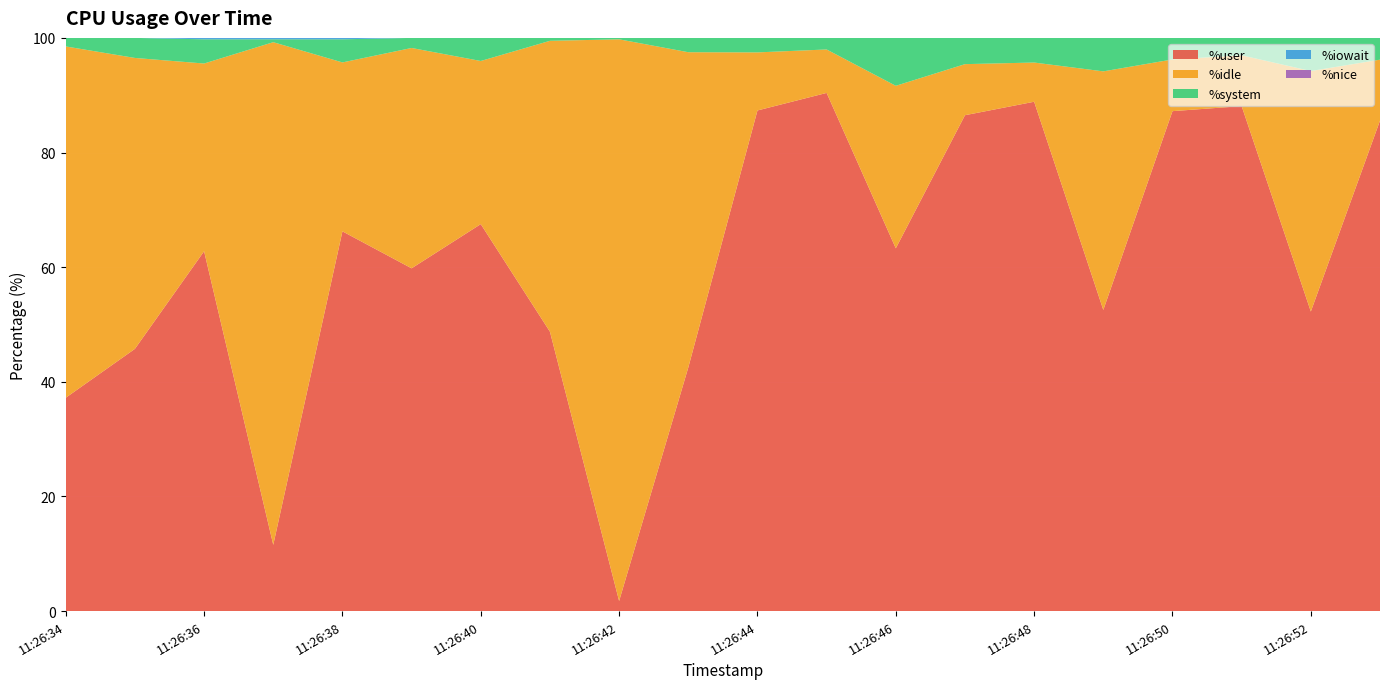

Reading left to right, transcribe all the data shown in this chart.

%user: 37.2	45.8	62.8	11.6	66.2	59.8	67.5	48.7	1.8	42.5	87.3	90.4	63.3	86.5	88.9	52.5	87.2	88.1	52.3	85.6
%idle: 61.3	50.8	32.8	87.7	29.5	38.4	28.5	50.8	98.0	55.0	10.1	7.6	28.4	8.9	6.8	41.6	9.0	8.9	42.0	10.6
%system: 1.5	3.5	4.2	0.5	4.0	1.8	4.0	0.5	0.2	2.5	2.5	2.0	8.3	4.6	4.3	5.8	3.8	3.0	5.8	3.8
%iowait: 0.0	0.0	0.2	0.2	0.2	0.0	0.0	0.0	0.0	0.0	0.0	0.0	0.0	0.0	0.0	0.0	0.0	0.0	0.0	0.0
%nice: 0.0	0.0	0.0	0.0	0.0	0.0	0.0	0.0	0.0	0.0	0.0	0.0	0.0	0.0	0.0	0.0	0.0	0.0	0.0	0.0